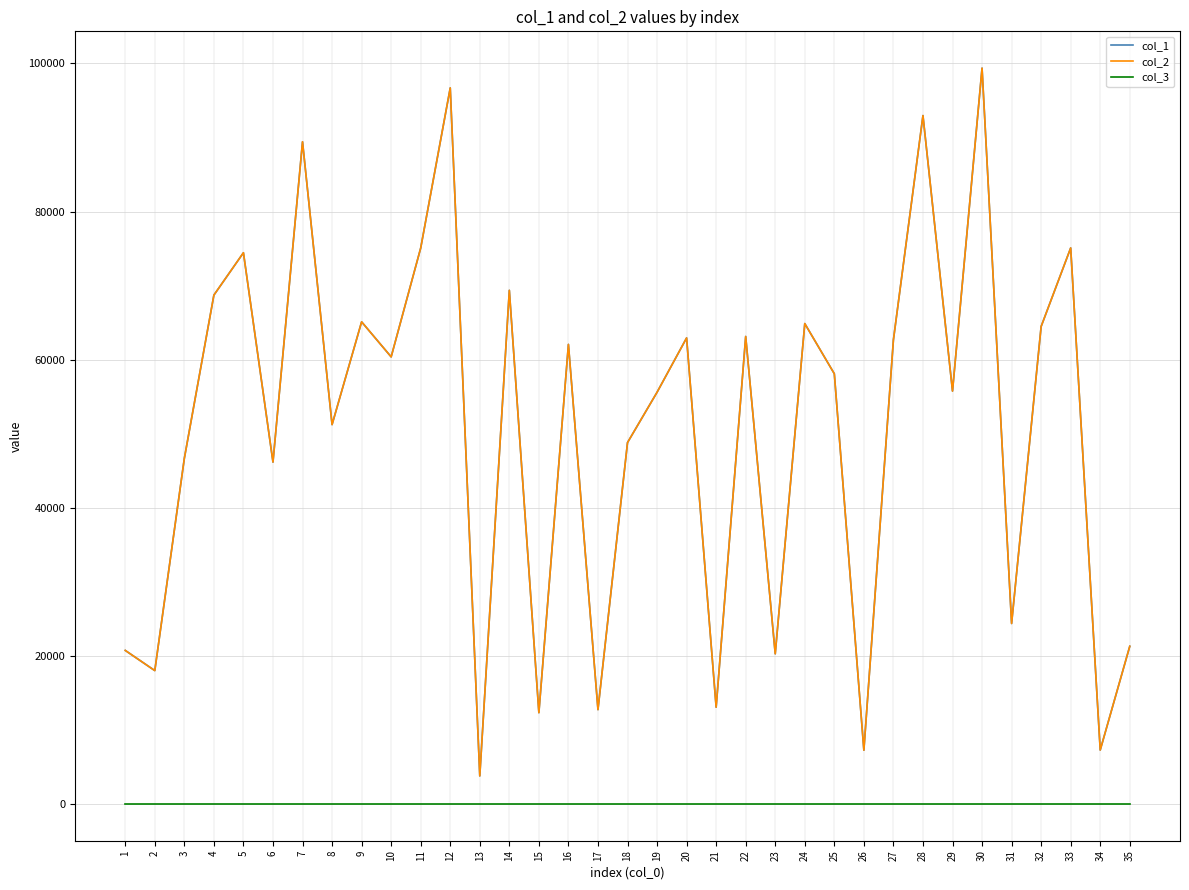

Is this an area chart (filled region under the line)?

No